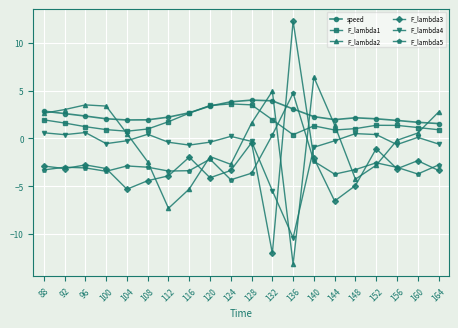

Which series has the largest range (max minus min)?

F_lambda3